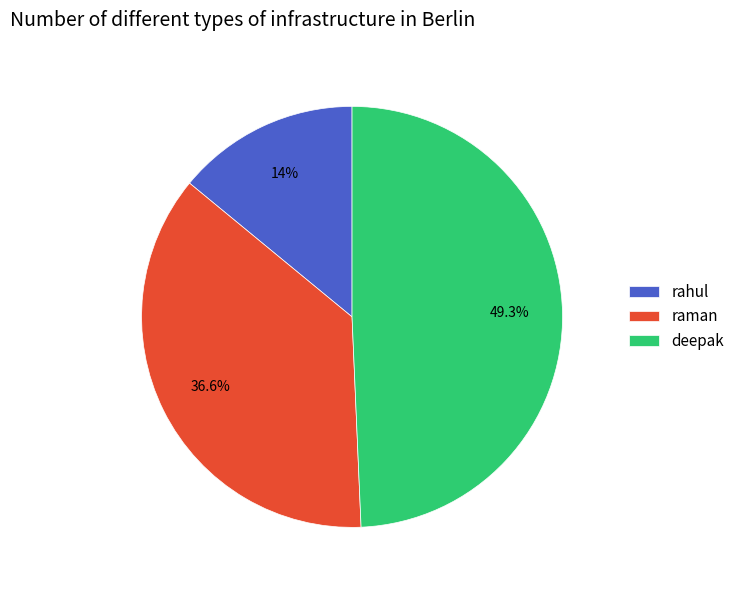

Combined, what portion of the pie is rahul and raman?

50.7%